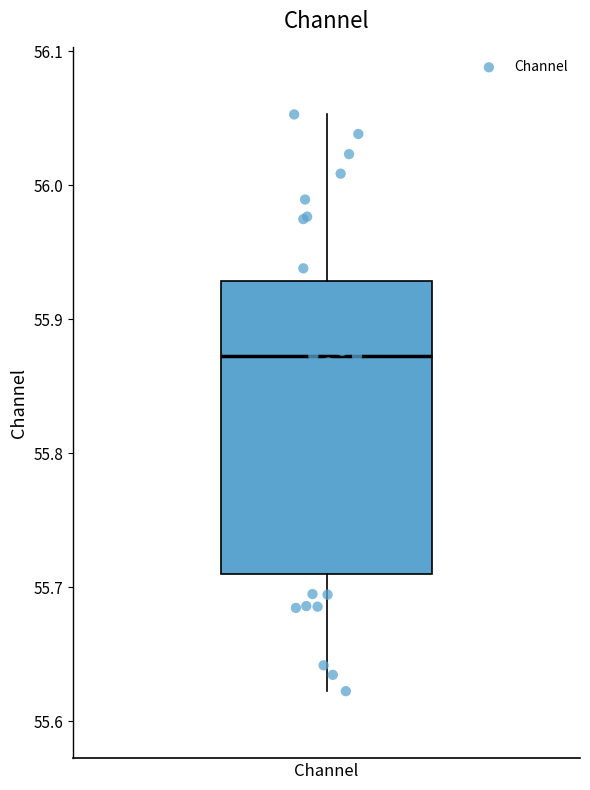

Read this box plot against the y-axis: the position of the median line, the range covered by the box, and the ends of both whiskers. The values are not printed on the chart, so give them approximately, as read against the axis.

median 55.87, box 55.71 to 55.93, whiskers 55.62 to 56.05